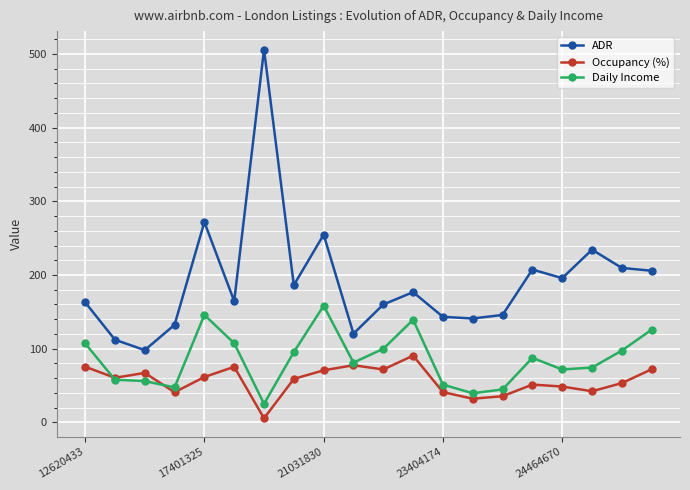

List the series in order of their overall mean, highest first.

ADR, Daily Income, Occupancy (%)